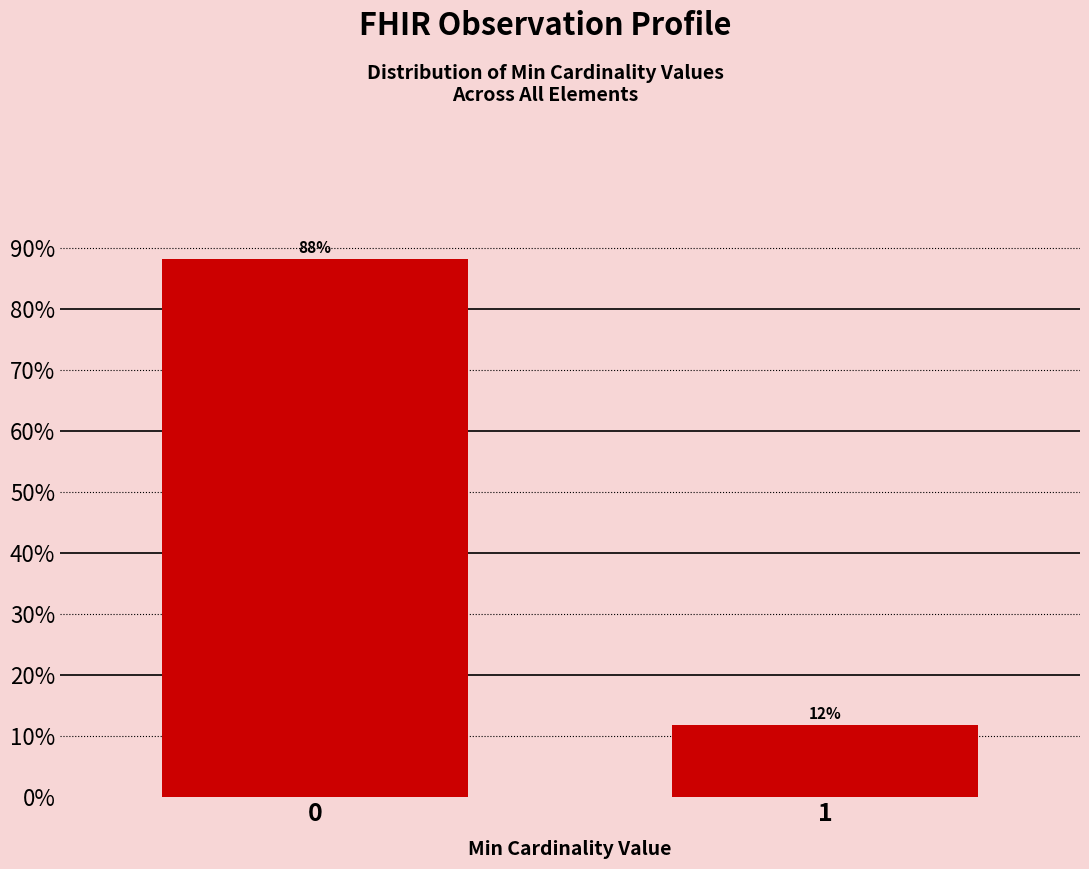

Is it true that the value at 1 is 11.8?

True